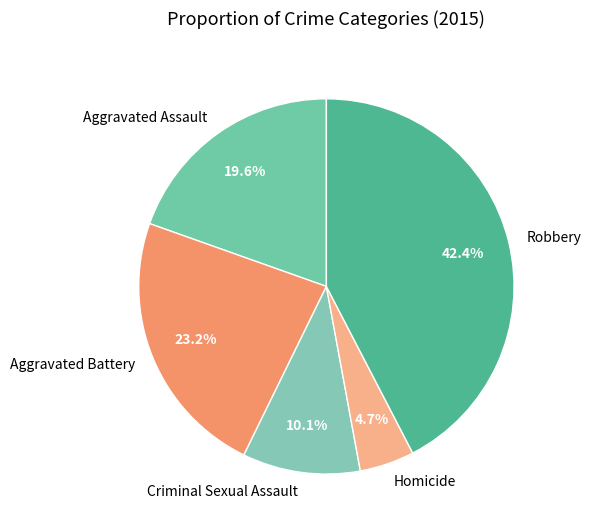

Count the number of slices in the pie.

5